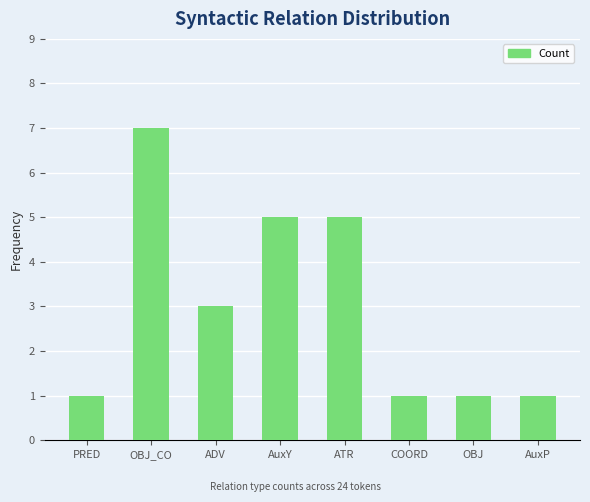

What is the label of the 2nd bar from the left?

OBJ_CO